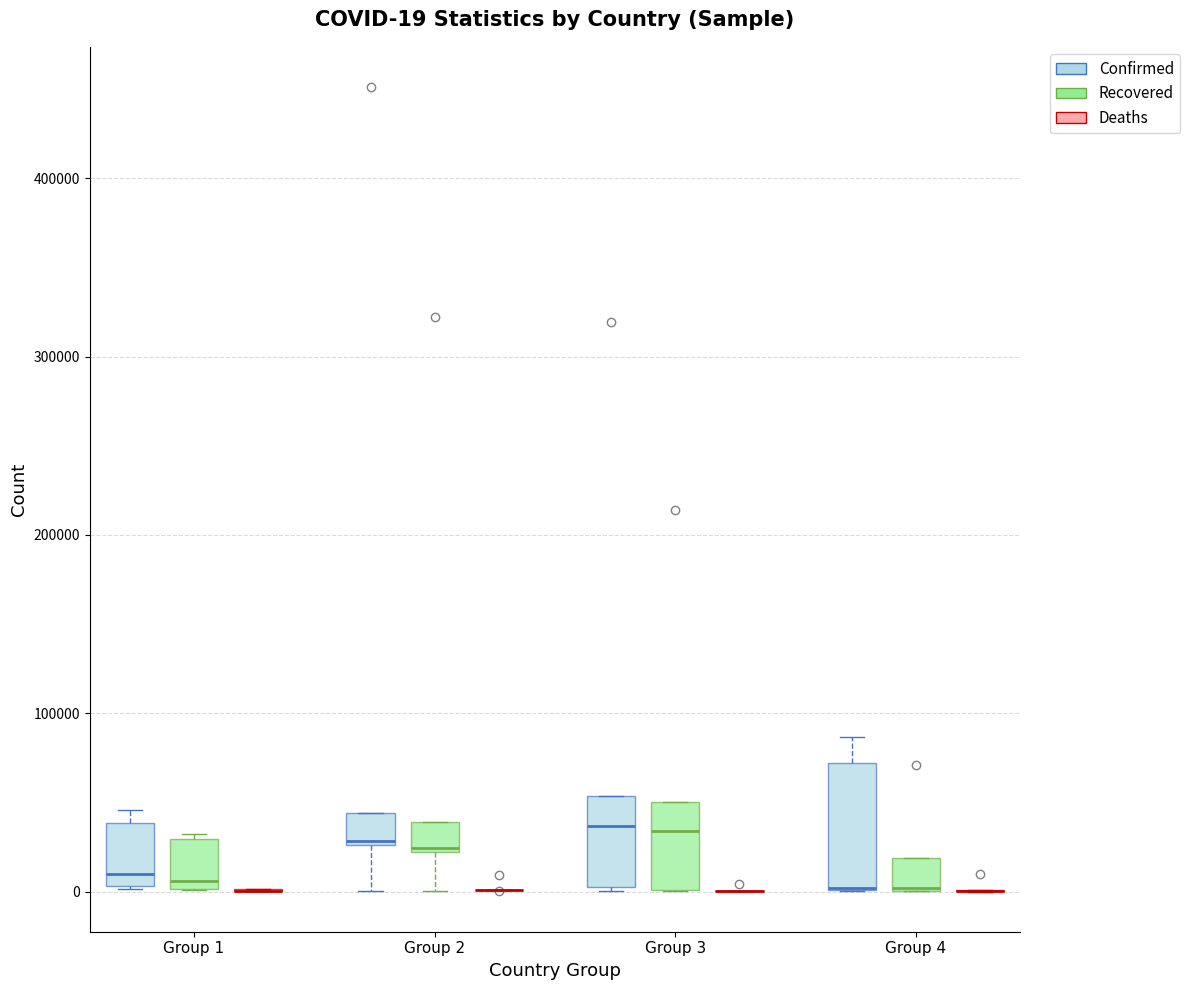

Which box is the tallest, from its lower edge to its upper edge?

Group 4 (Confirmed)